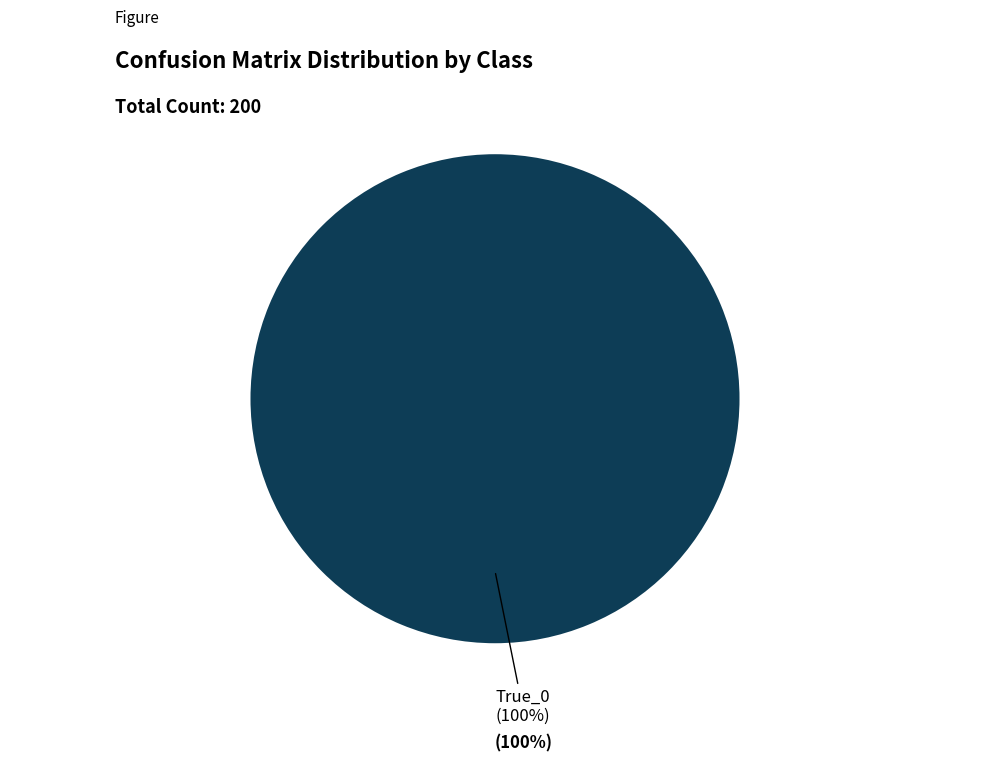

The True_1 slice represents 11% of the pie. True or false?

False